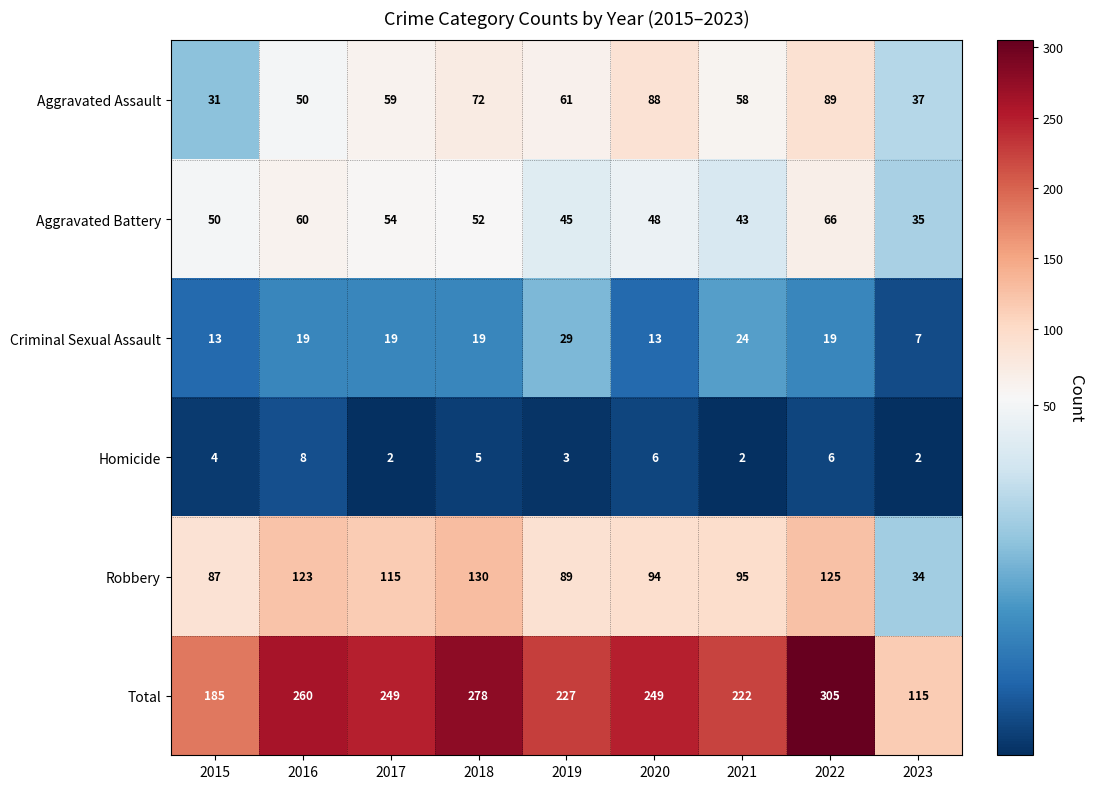

What is the maximum value for Total?

305